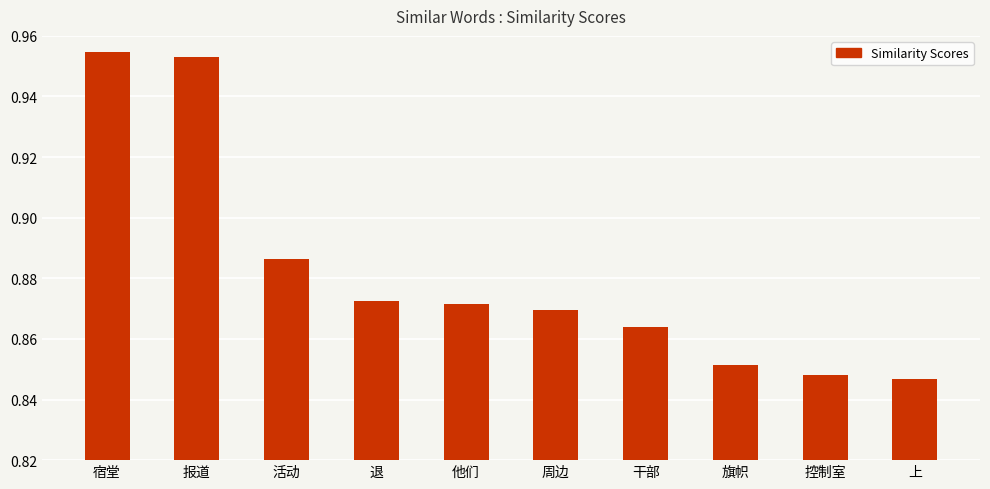

What is the change in value from 宿堂 to 控制室?

-0.1